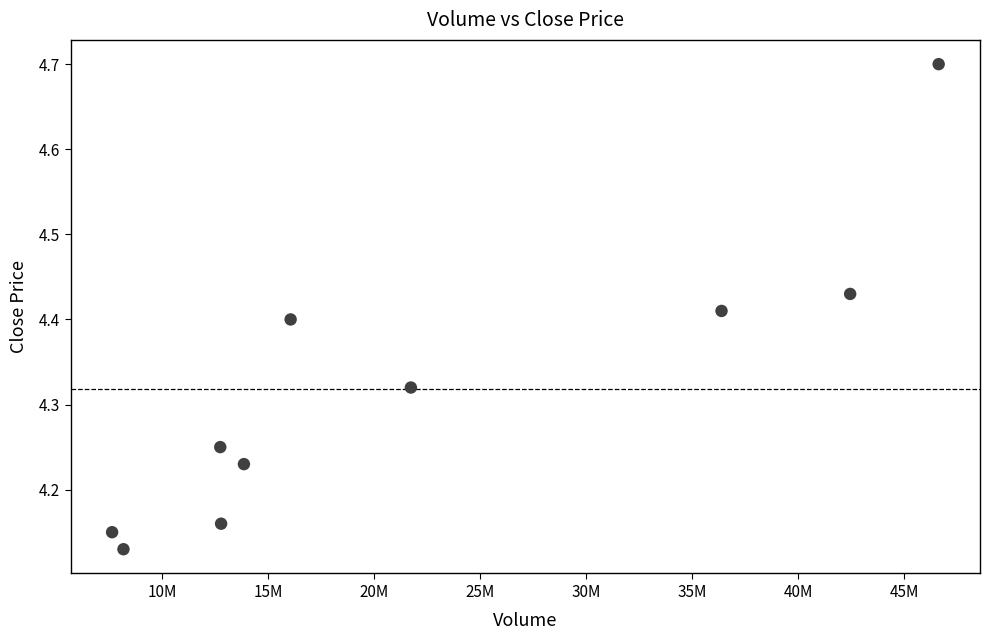

What is the average X value?

21841518.4